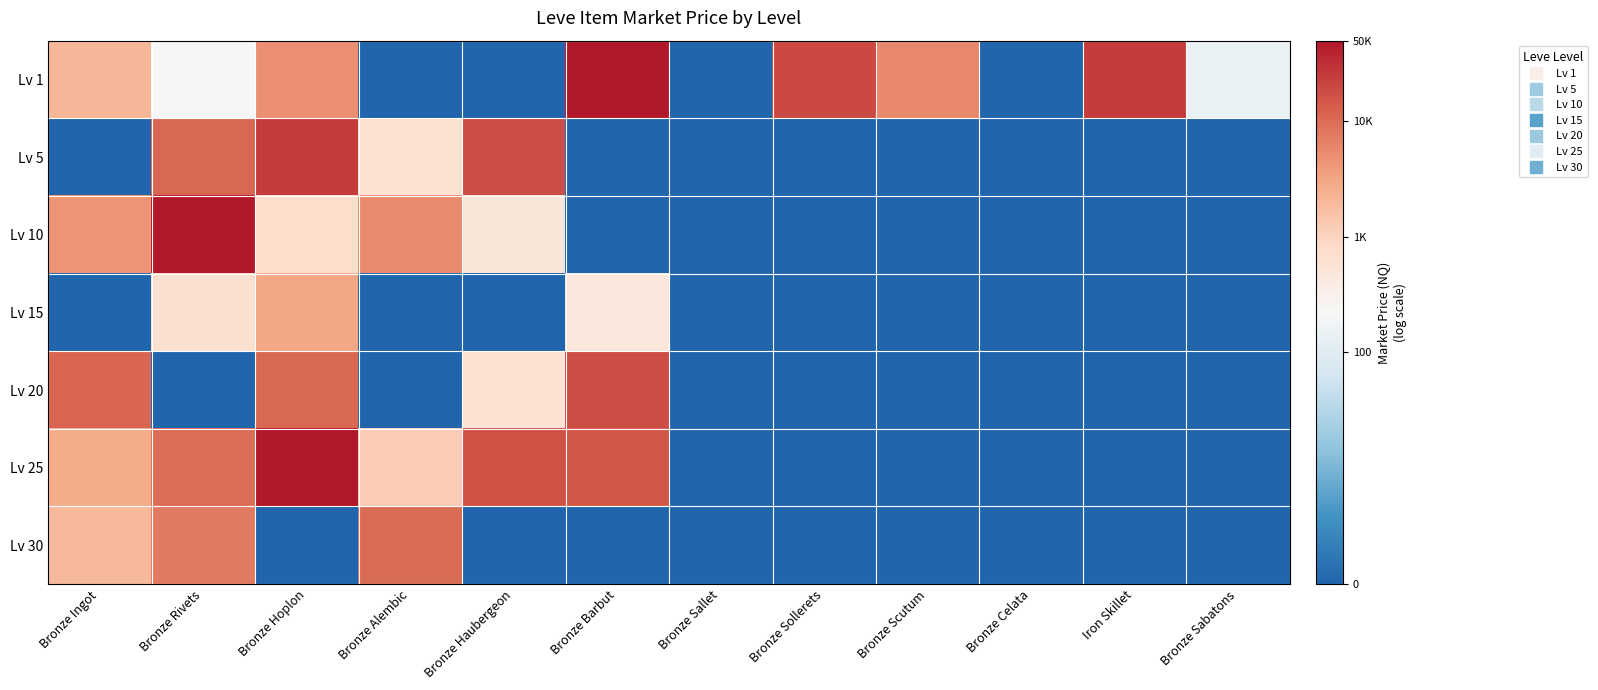

Reading right to left, list all the values displayed in this chart.

Lv 1: Bronze Sabatons=5.0	Iron Skillet=10.1	Bronze Celata=0.0	Bronze Scutum=8.7	Bronze Sollerets=9.9	Bronze Sallet=0.0	Bronze Barbut=14.9	Bronze Haubergeon=0.0	Bronze Alembic=0.0	Bronze Hoplon=8.5	Bronze Rivets=5.4	Bronze Ingot=7.7
Lv 5: Bronze Sabatons=0.0	Iron Skillet=0.0	Bronze Celata=0.0	Bronze Scutum=0.0	Bronze Sollerets=0.0	Bronze Sallet=0.0	Bronze Barbut=0.0	Bronze Haubergeon=9.8	Bronze Alembic=6.4	Bronze Hoplon=10.1	Bronze Rivets=9.3	Bronze Ingot=0.0
Lv 10: Bronze Sabatons=0.0	Iron Skillet=0.0	Bronze Celata=0.0	Bronze Scutum=0.0	Bronze Sollerets=0.0	Bronze Sallet=0.0	Bronze Barbut=0.0	Bronze Haubergeon=6.2	Bronze Alembic=8.6	Bronze Hoplon=6.6	Bronze Rivets=13.1	Bronze Ingot=8.4
Lv 15: Bronze Sabatons=0.0	Iron Skillet=0.0	Bronze Celata=0.0	Bronze Scutum=0.0	Bronze Sollerets=0.0	Bronze Sallet=0.0	Bronze Barbut=6.2	Bronze Haubergeon=0.0	Bronze Alembic=0.0	Bronze Hoplon=8.1	Bronze Rivets=6.5	Bronze Ingot=0.0
Lv 20: Bronze Sabatons=0.0	Iron Skillet=0.0	Bronze Celata=0.0	Bronze Scutum=0.0	Bronze Sollerets=0.0	Bronze Sallet=0.0	Bronze Barbut=9.8	Bronze Haubergeon=6.4	Bronze Alembic=0.0	Bronze Hoplon=9.3	Bronze Rivets=0.0	Bronze Ingot=9.3
Lv 25: Bronze Sabatons=0.0	Iron Skillet=0.0	Bronze Celata=0.0	Bronze Scutum=0.0	Bronze Sollerets=0.0	Bronze Sallet=0.0	Bronze Barbut=9.6	Bronze Haubergeon=9.7	Bronze Alembic=7.1	Bronze Hoplon=12.3	Bronze Rivets=9.2	Bronze Ingot=7.9
Lv 30: Bronze Sabatons=0.0	Iron Skillet=0.0	Bronze Celata=0.0	Bronze Scutum=0.0	Bronze Sollerets=0.0	Bronze Sallet=0.0	Bronze Barbut=0.0	Bronze Haubergeon=0.0	Bronze Alembic=9.2	Bronze Hoplon=0.0	Bronze Rivets=8.9	Bronze Ingot=7.6